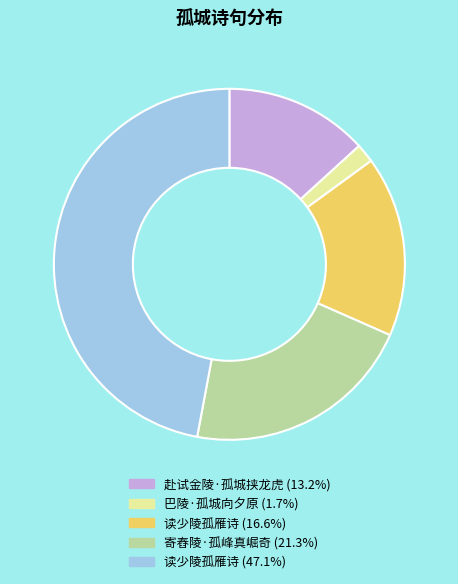

Is there a majority slice in this chart?

No